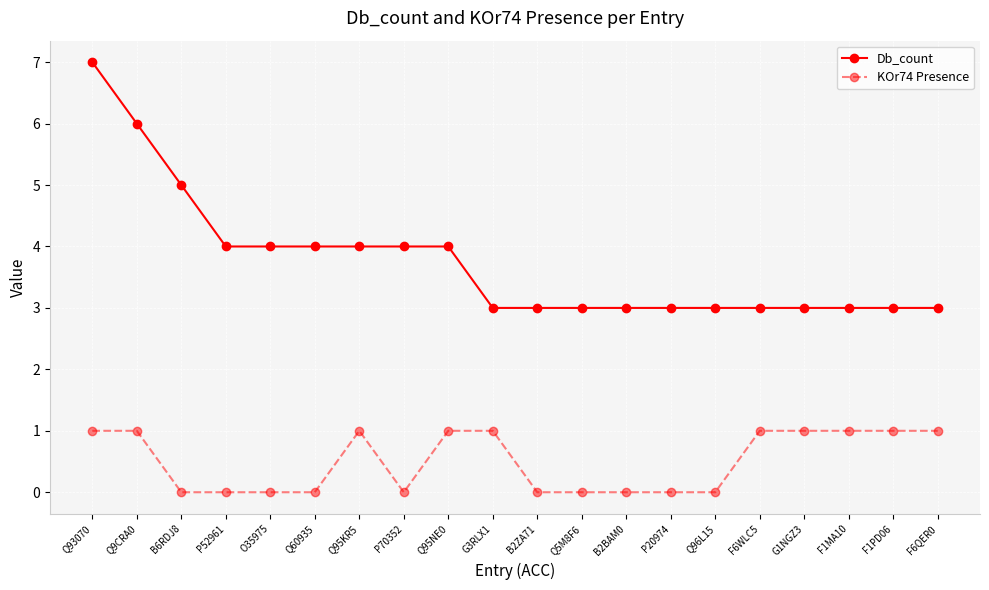

True or false: KOr74 Presence has more than 0 points higher than both neighbors.

True